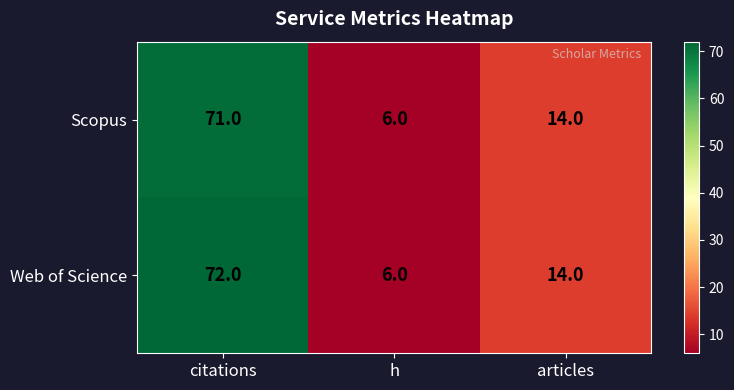

The Scopus series shows 124 at citations. True or false?

False